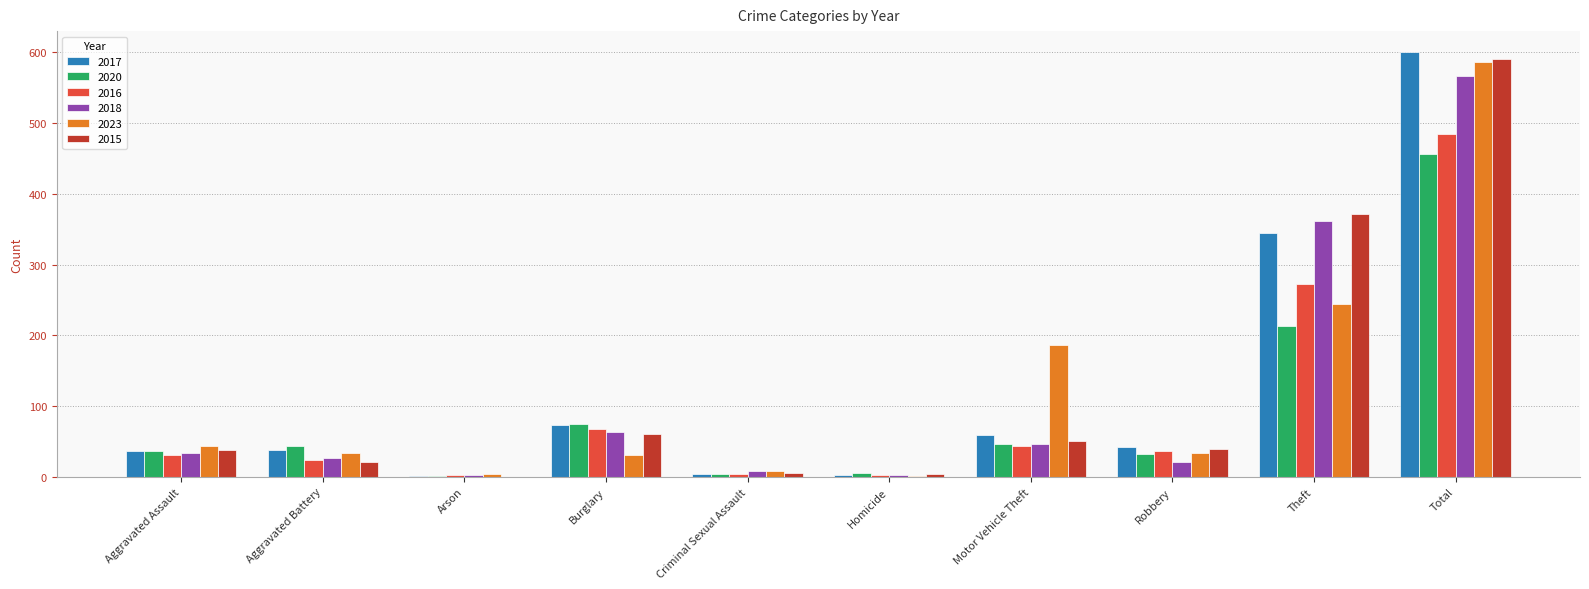

Count the number of data series in this chart.

6